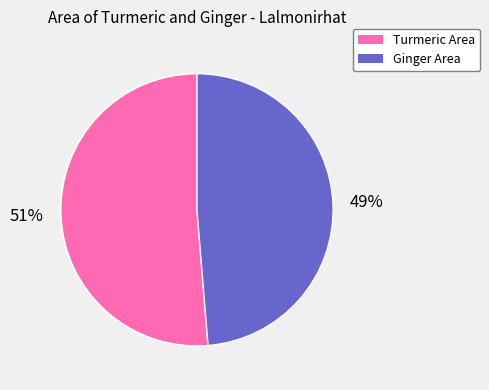

The Ginger Area slice represents 49% of the pie. True or false?

True